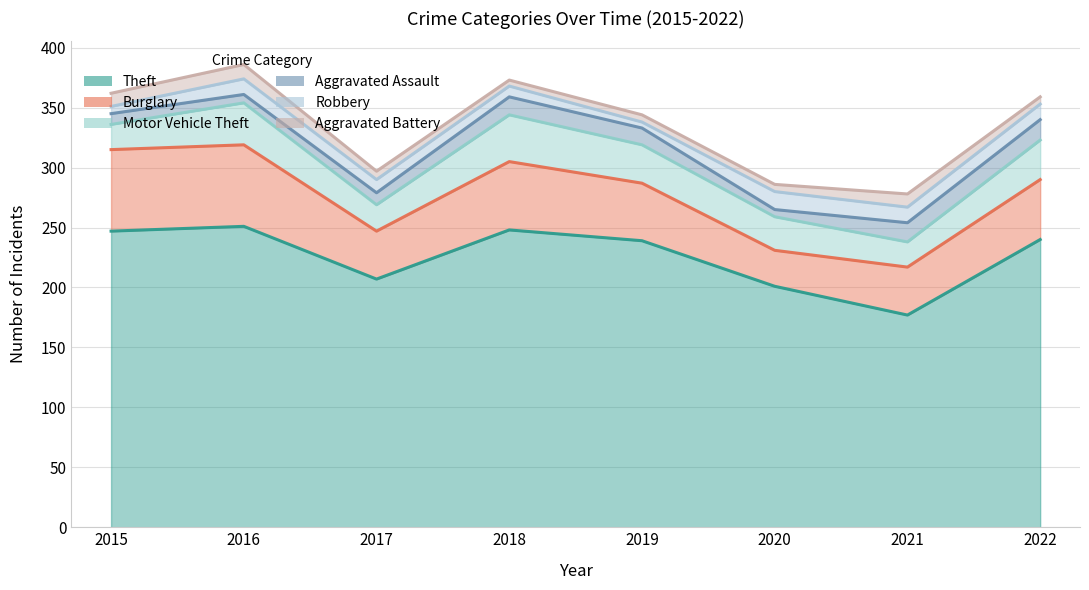

What is the difference between the Robbery values at 2019 and 2016?

8